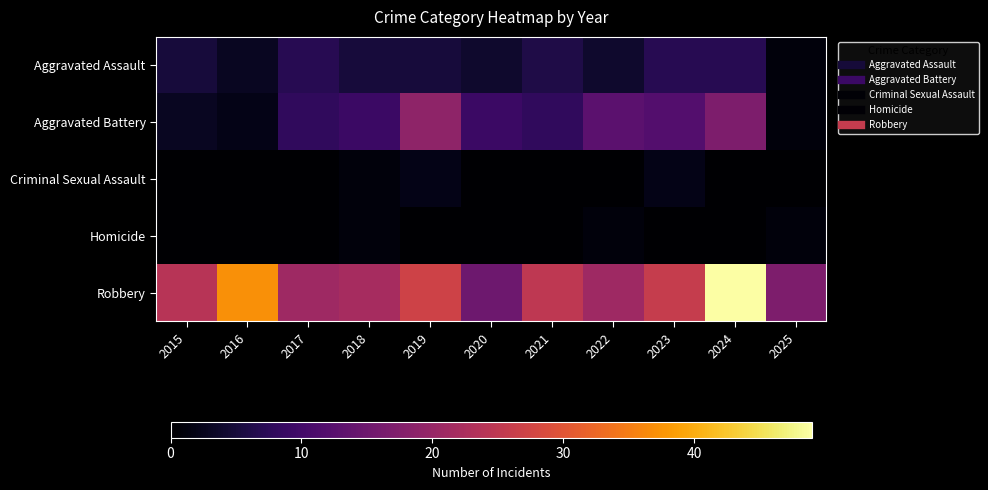

Which category has the lowest value across all series?

2015